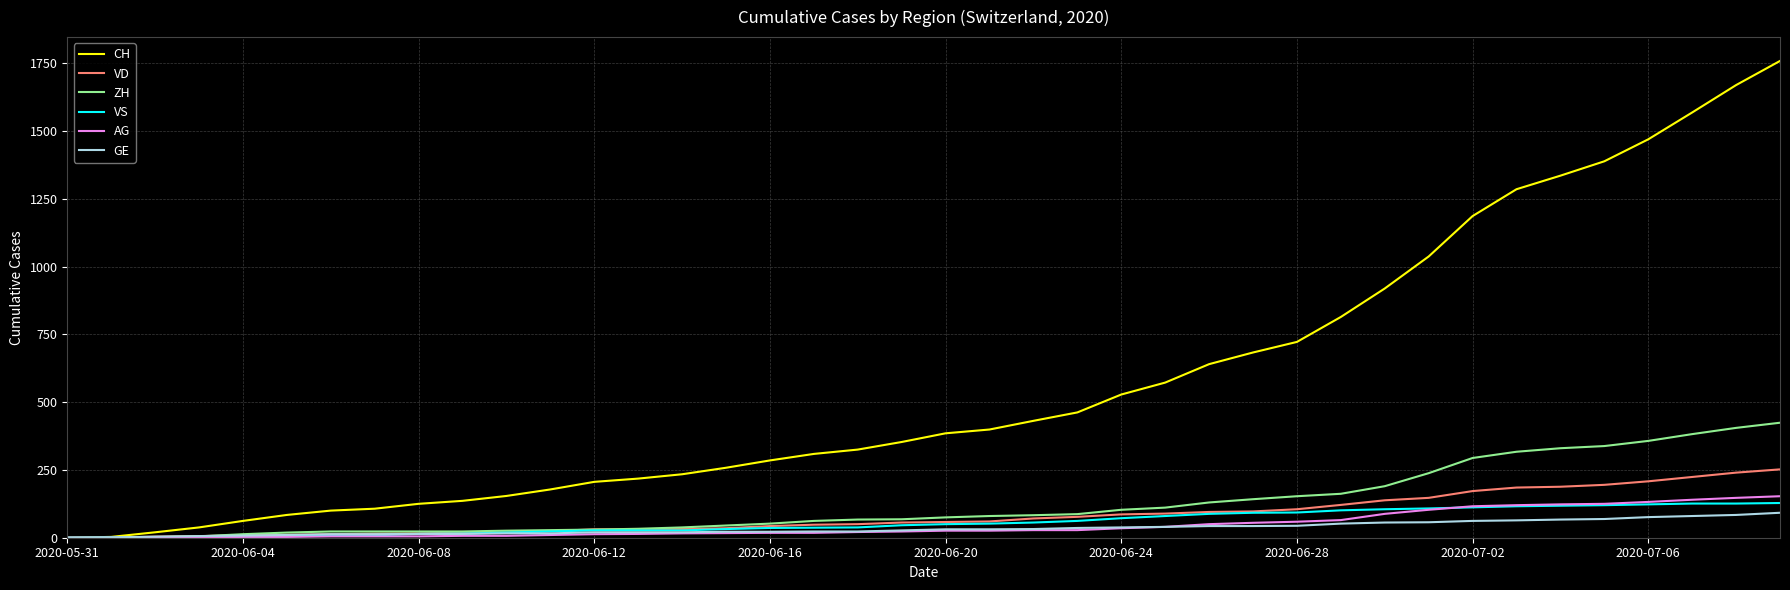

Which series has the largest total across all categories?

CH